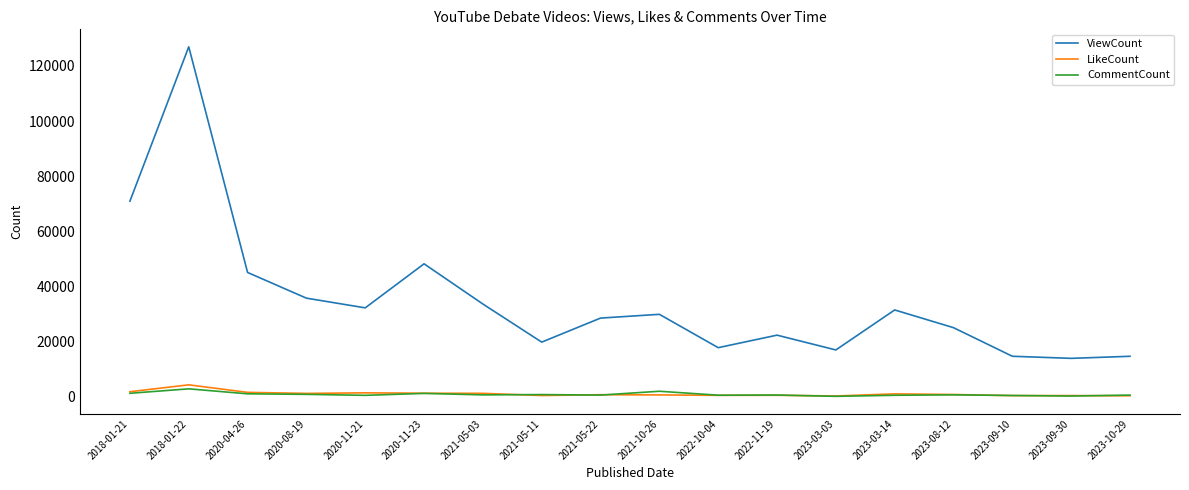

Which series has the largest range (max minus min)?

ViewCount